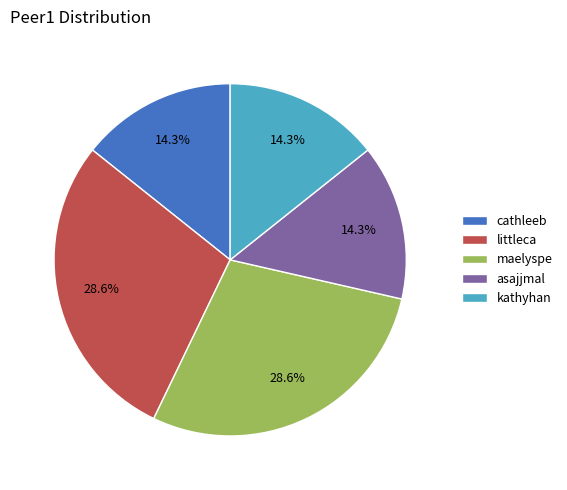

True or false: asajjmal accounts for 1% of the total.

False